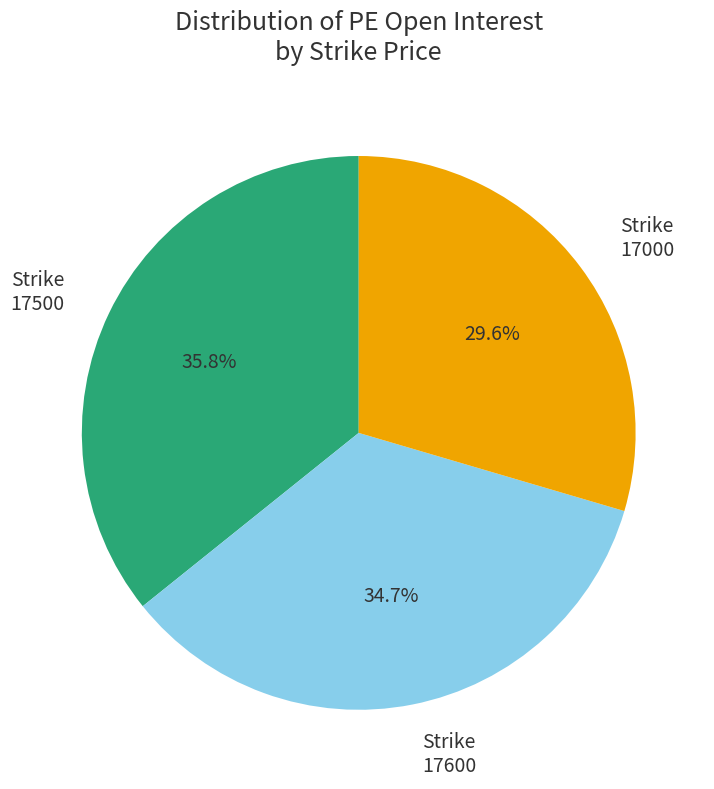

What is the largest slice in the pie chart?

Strike 17500